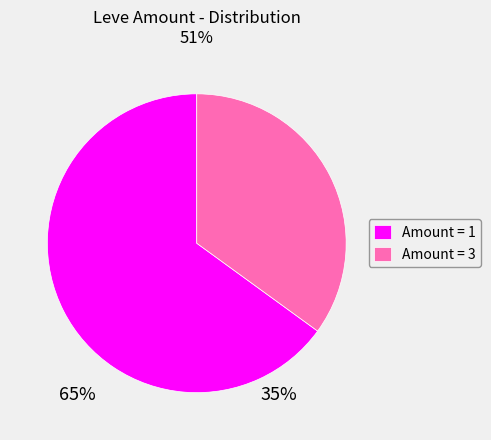

Which has a higher value, Amount = 1 or Amount = 3?

Amount = 1